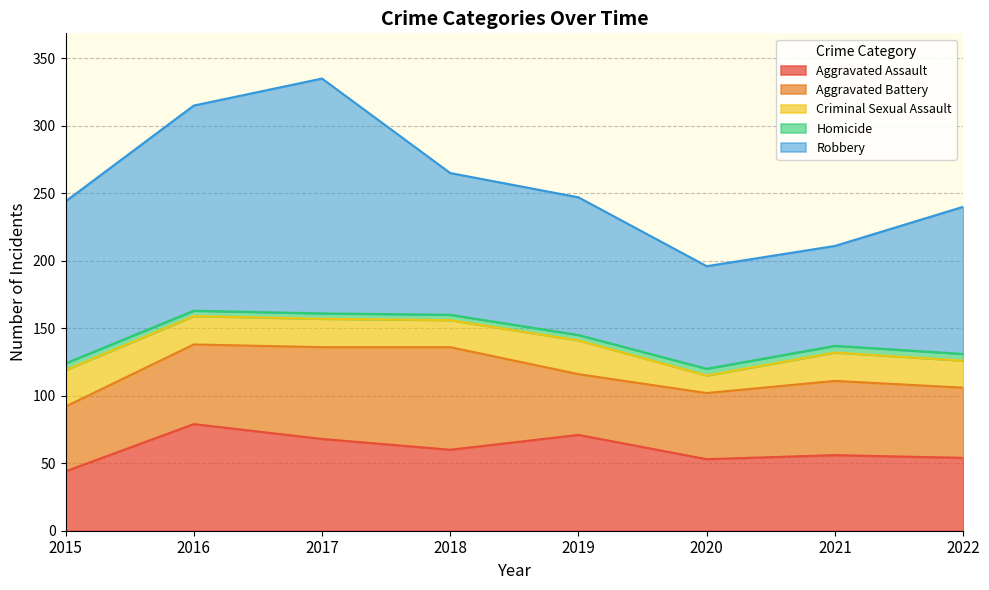

Where does the Criminal Sexual Assault series first go above 21?

2015